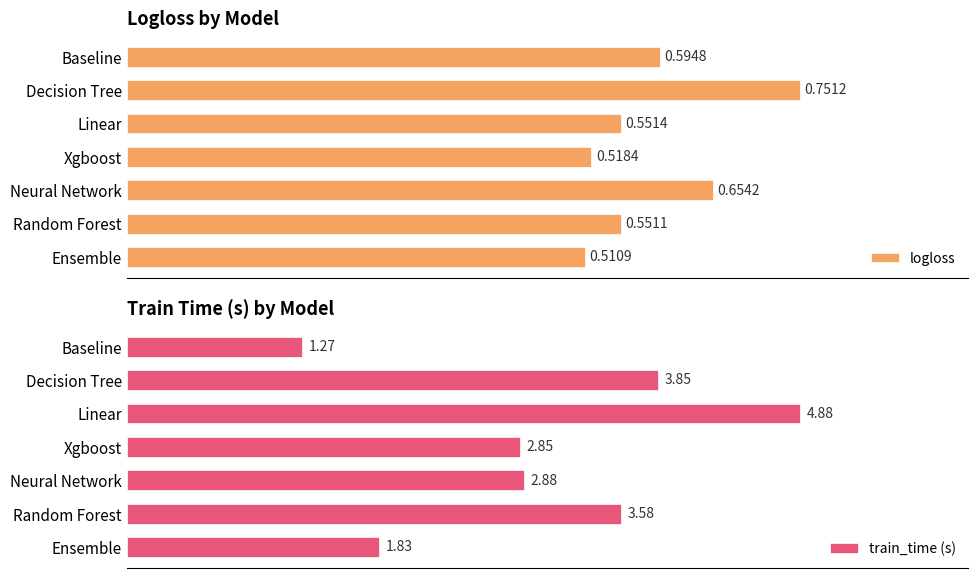

Rank the categories by logloss value from lowest to highest.

Ensemble, Xgboost, Random Forest, Linear, Baseline, Neural Network, Decision Tree